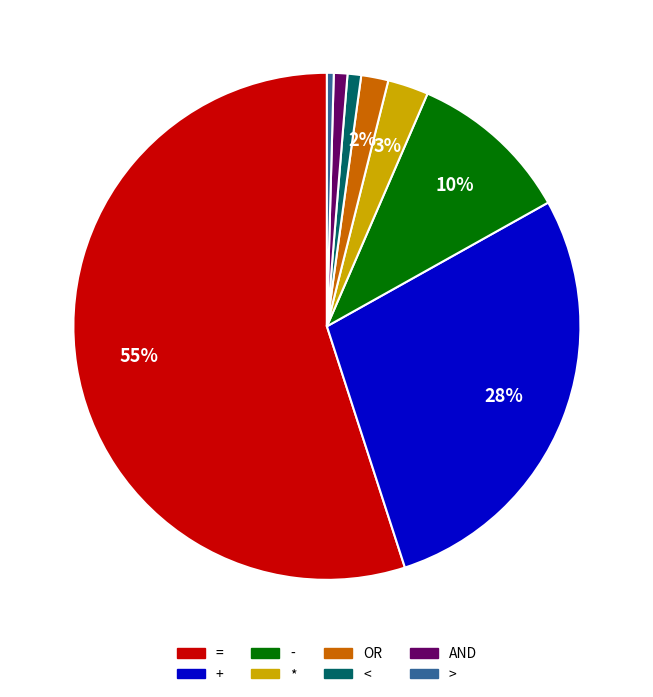

To the nearest percent, what percentage of the pie is +?

28%